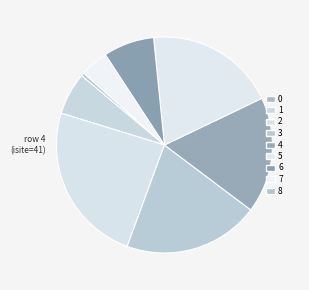

To the nearest percent, what is the combined percentage of 4 and 2?

42%